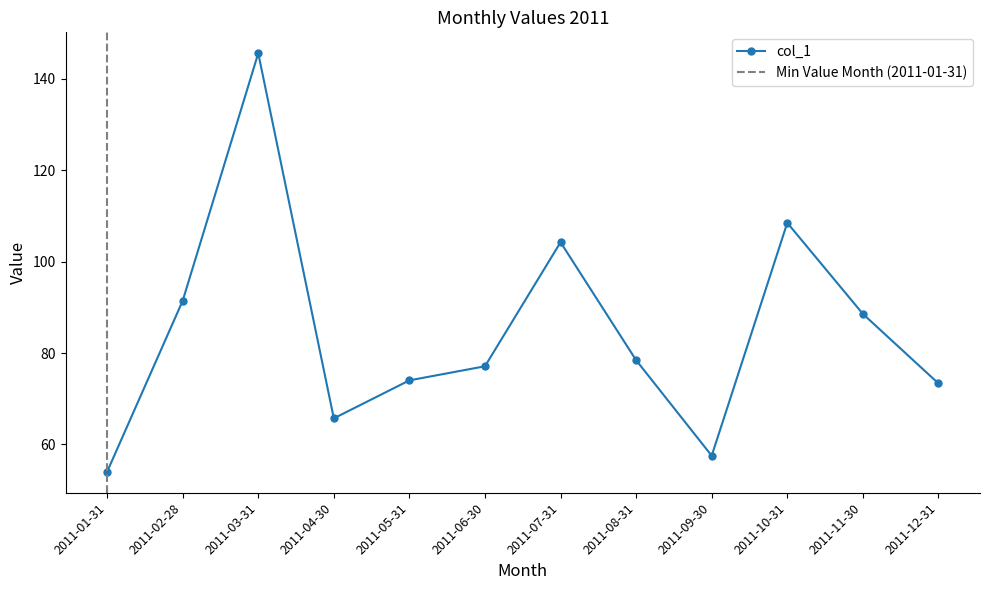

List the labels in order of value, largest first.

2011-03-31, 2011-10-31, 2011-07-31, 2011-02-28, 2011-11-30, 2011-08-31, 2011-06-30, 2011-05-31, 2011-12-31, 2011-04-30, 2011-09-30, 2011-01-31